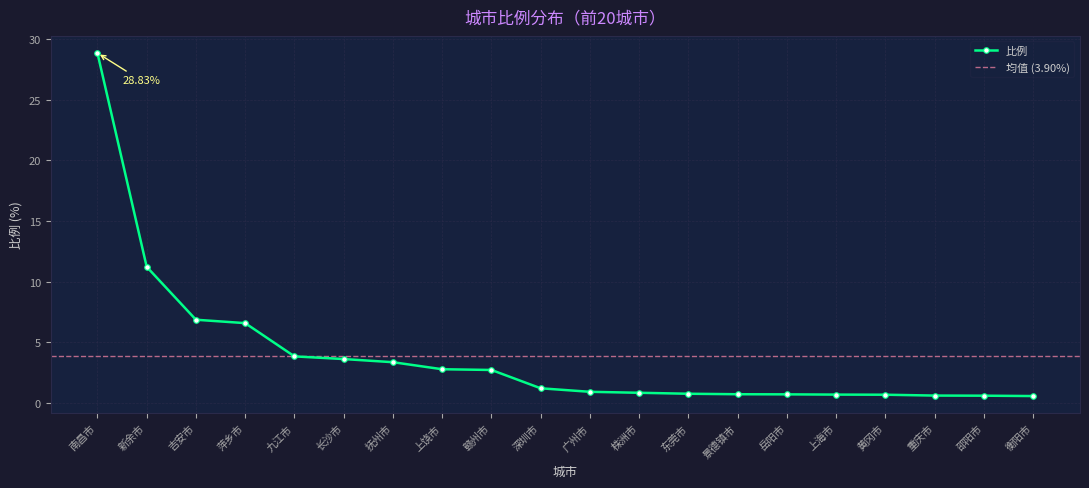

How many lines are shown in the chart?

1